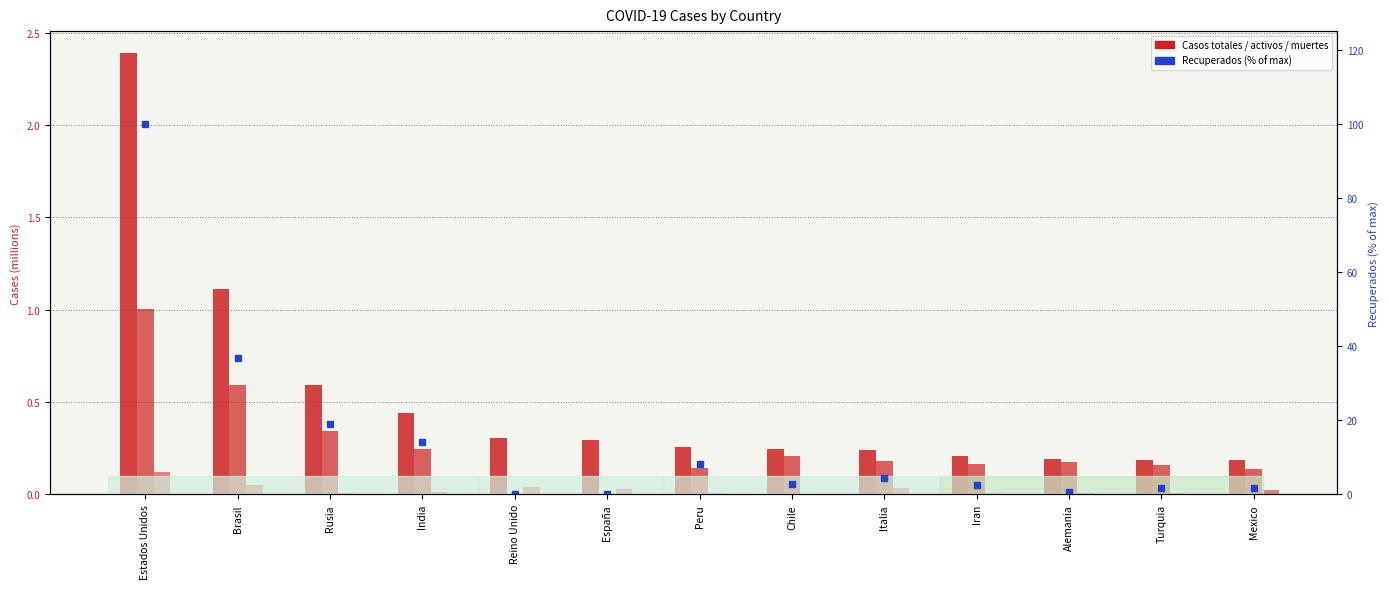

The Casos activos series shows 0.1 at Peru. True or false?

True